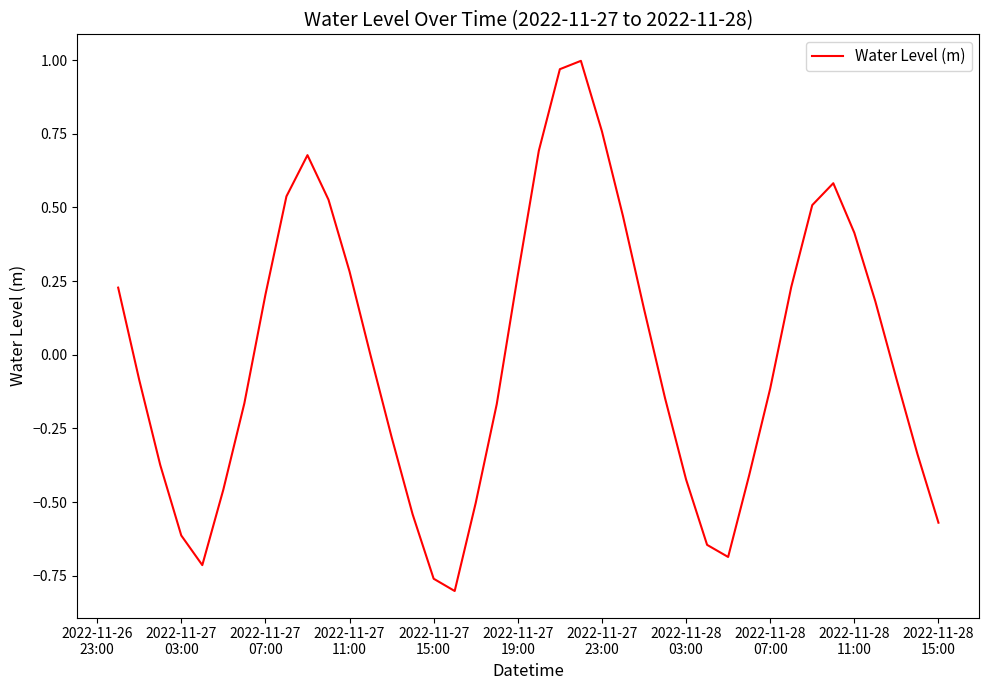

How many lines are shown in the chart?

1